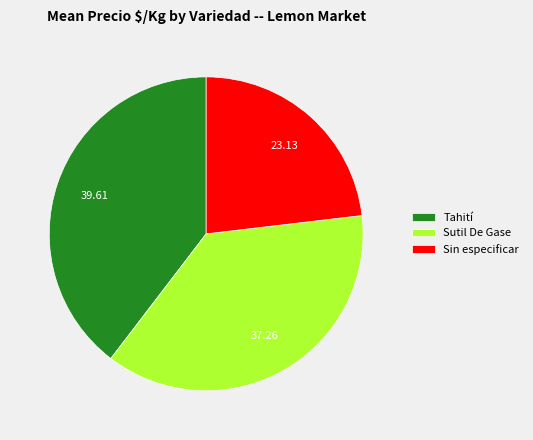

Do Sutil De Gase and Tahití together represent more than half of the pie?

Yes